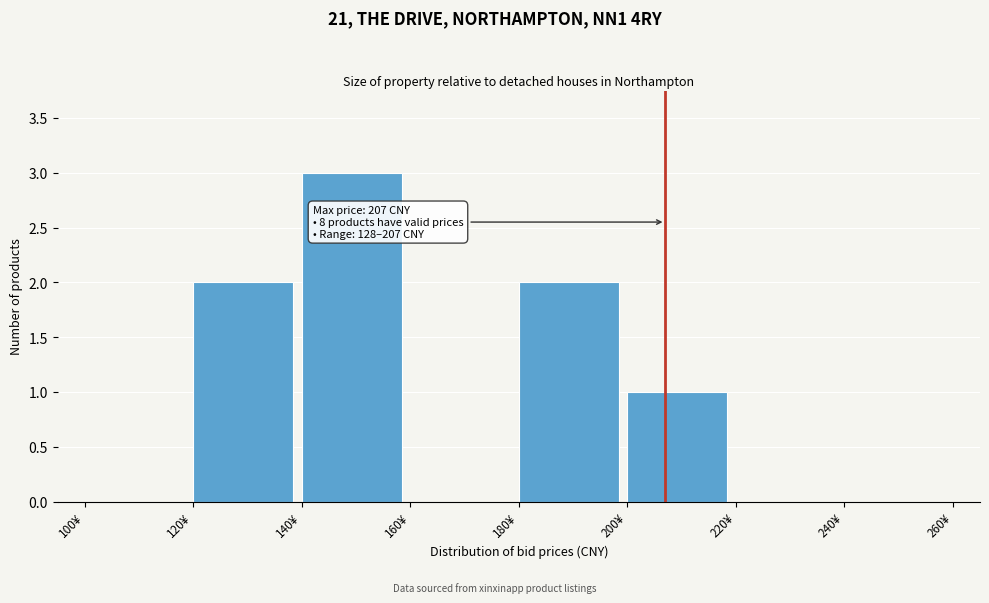

Which range on the x-axis has the tallest bar?

140 to 160